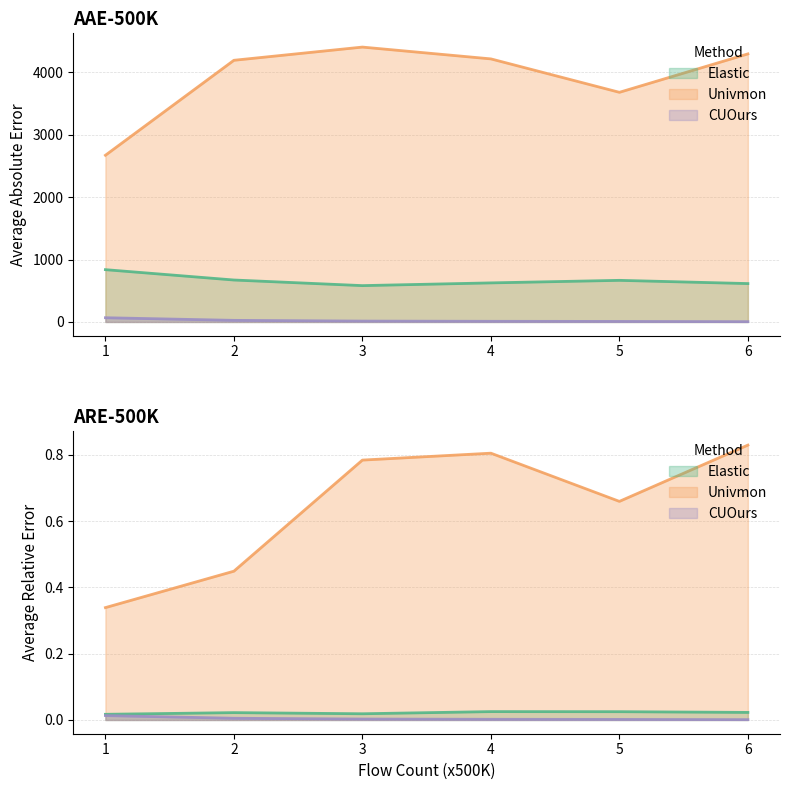

Is the value of AAE_CUOurs at 6 greater than the value of AAE_Elastic at 5?

No